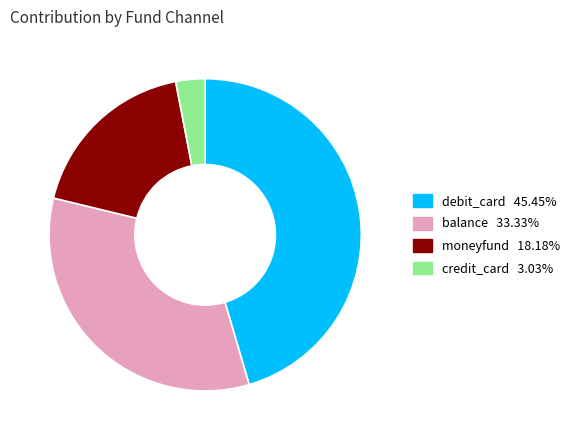

What is the ratio of the value at balance to the value at credit_card?

11.0